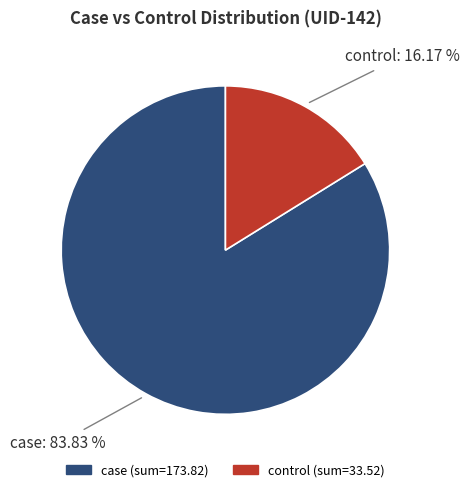

Does any single category account for the majority?

Yes